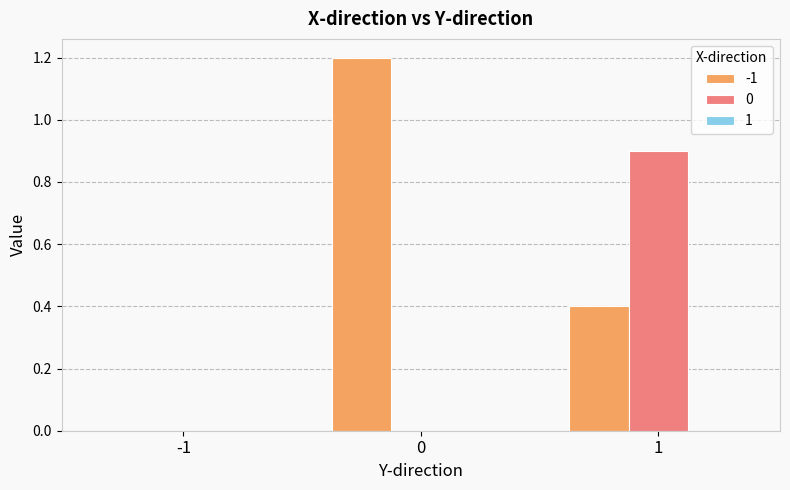

What is the sum of all 0 values?

0.9